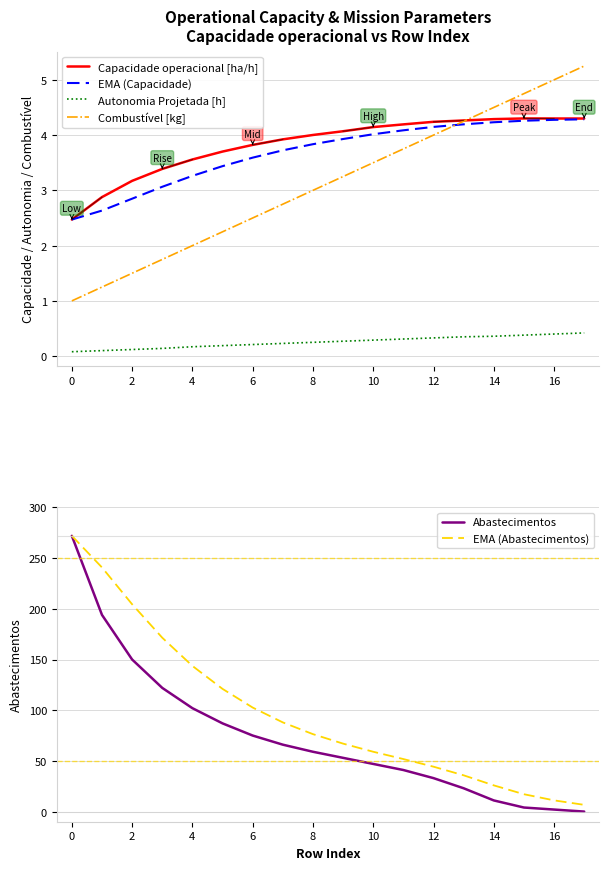

True or false: Capacidade operacional [ha/h] and Autonomia Projetada [h] intersect in this chart.

False